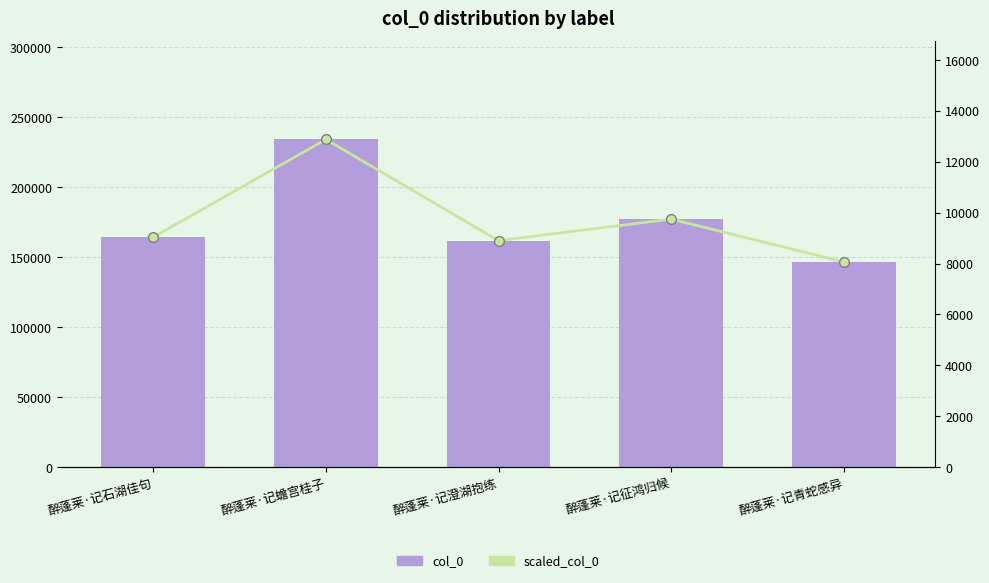

List the series in order of their overall mean, highest first.

col_0, scaled_col_0